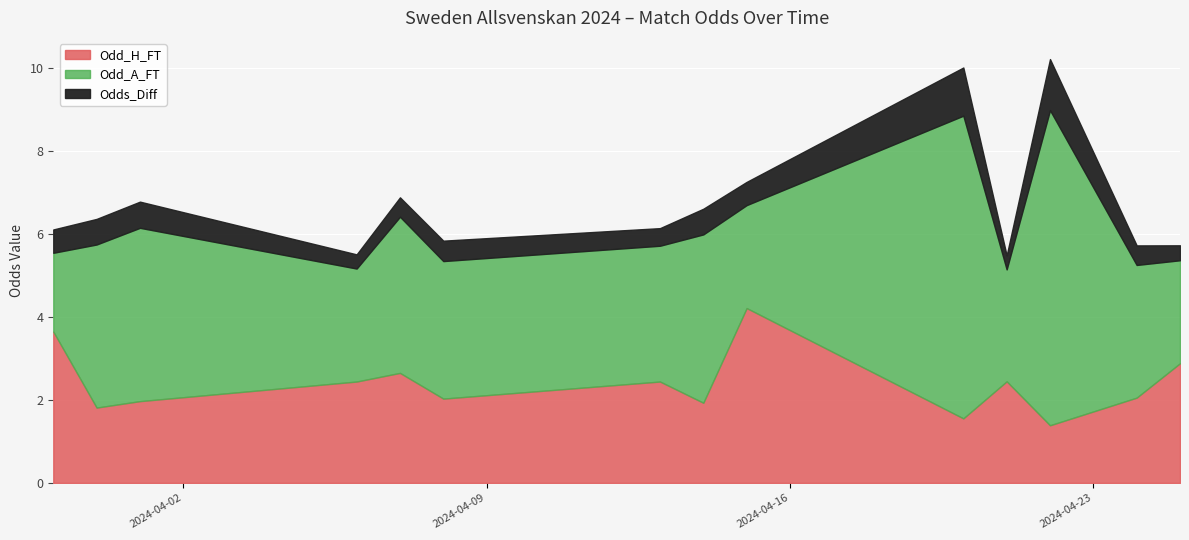

True or false: XG_Total_Pre and Odd_A_FT intersect in this chart.

False